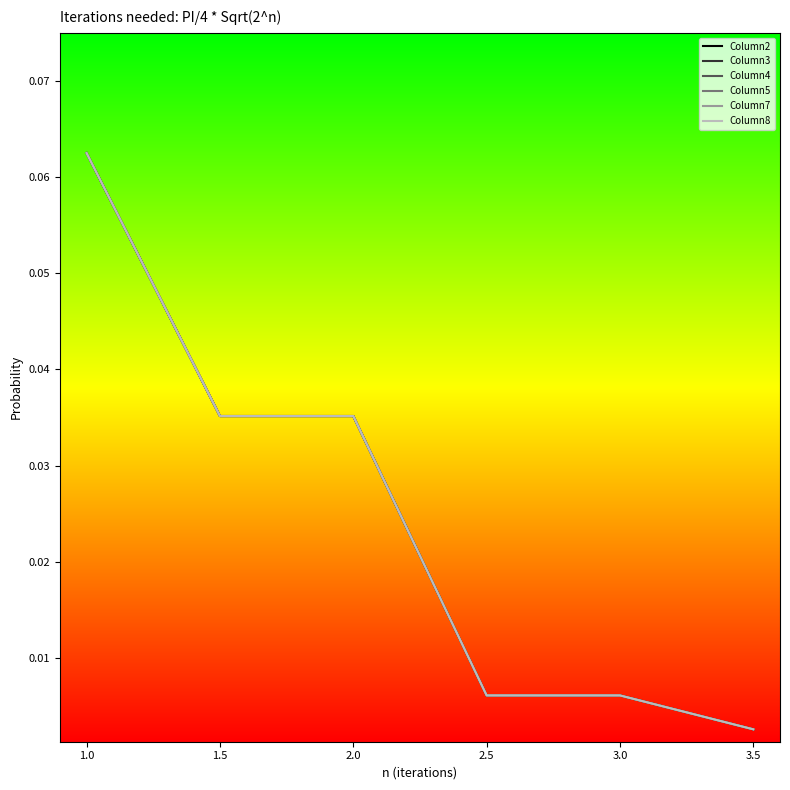

Reading left to right, what are all the values shown in this chart?

Column2: 0.1	0.0	0.0	0.0	0.0	0.0
Column3: 0.1	0.0	0.0	0.0	0.0	0.0
Column4: 0.1	0.0	0.0	0.0	0.0	0.0
Column5: 0.1	0.0	0.0	0.0	0.0	0.0
Column7: 0.1	0.0	0.0	0.0	0.0	0.0
Column8: 0.1	0.0	0.0	0.0	0.0	0.0